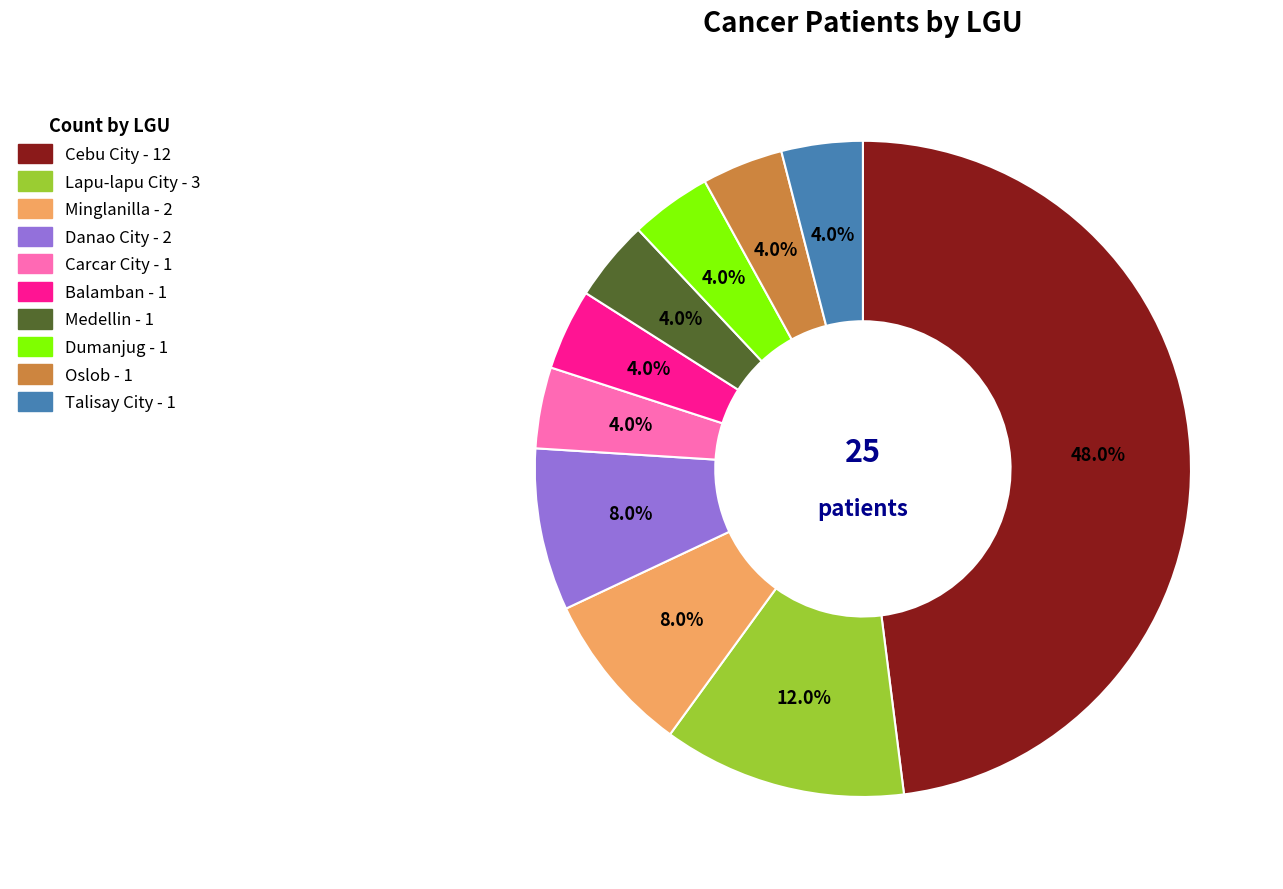

What percentage is the Carcar City slice, to the nearest percent?

4%